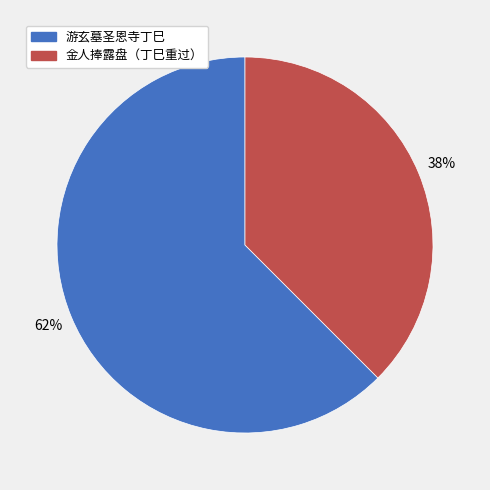

To the nearest percent, what is the average slice percentage?

50%